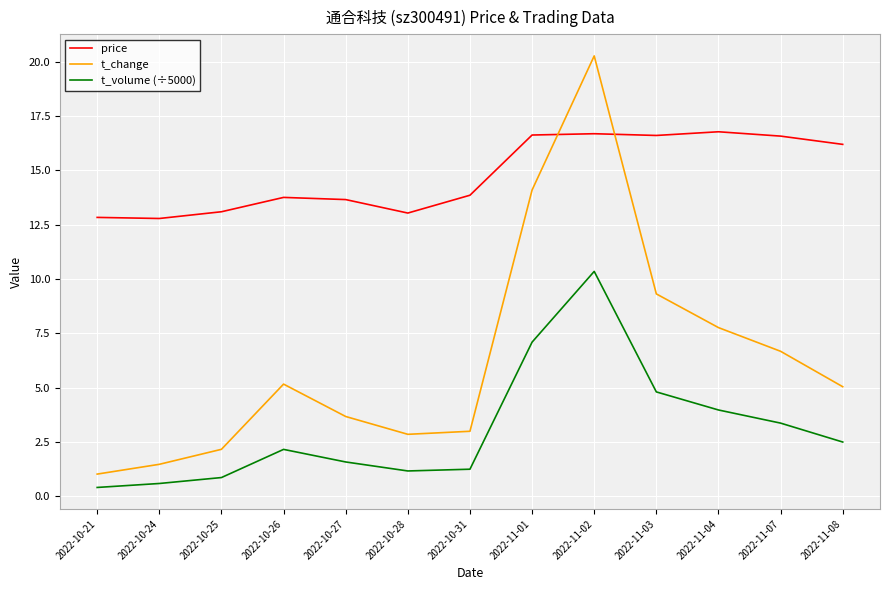

The t_change series shows 0.9 at 2022-10-25. True or false?

False